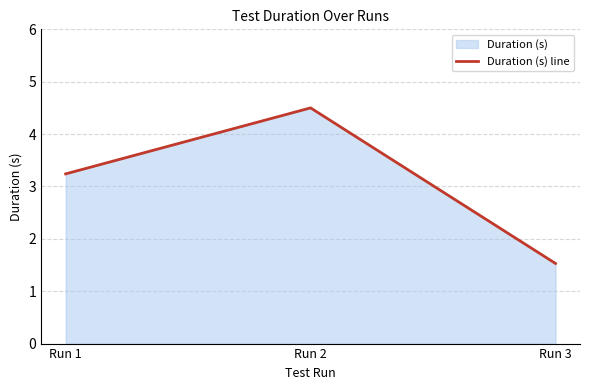

True or false: the data shows 4.5 at Run 2.

True